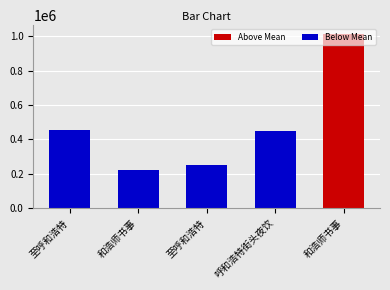

What is the sum of the values at 至呼和浩特 and 和浩师书事?

1468322